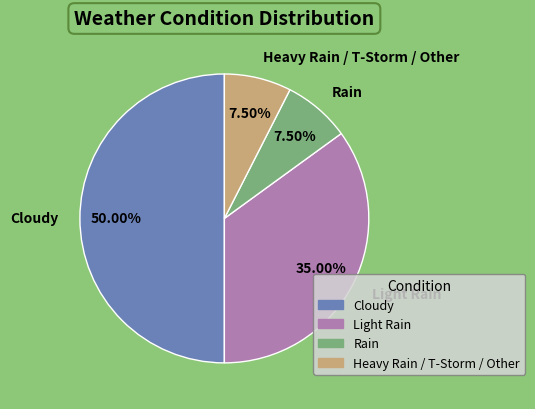

The Rain slice represents 41% of the pie. True or false?

False